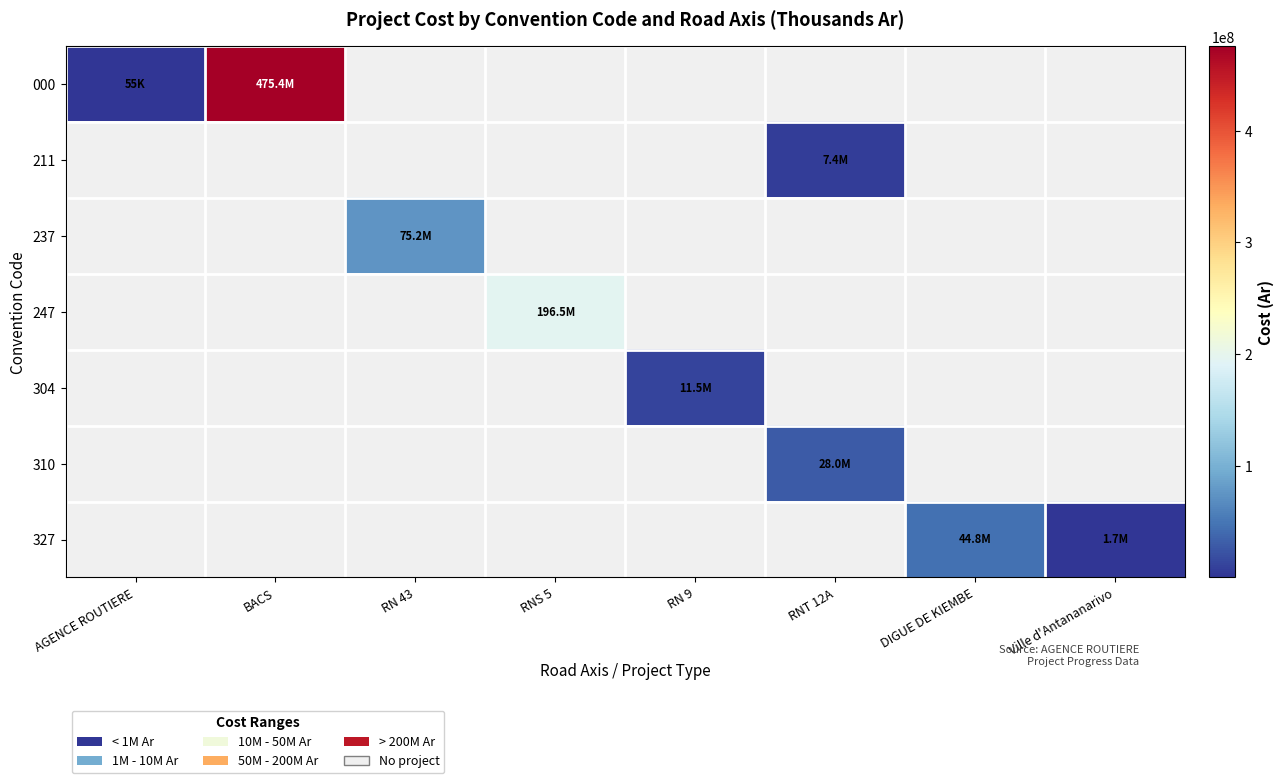

At how many categories does at least one series exceed 386069211?

1